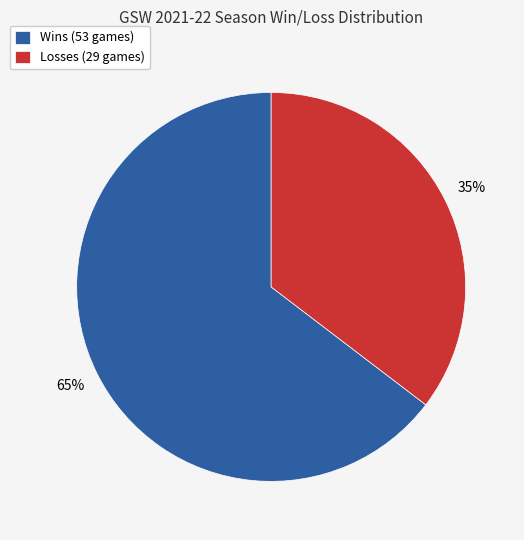

Which category has the biggest portion of the pie?

Wins (53 games)